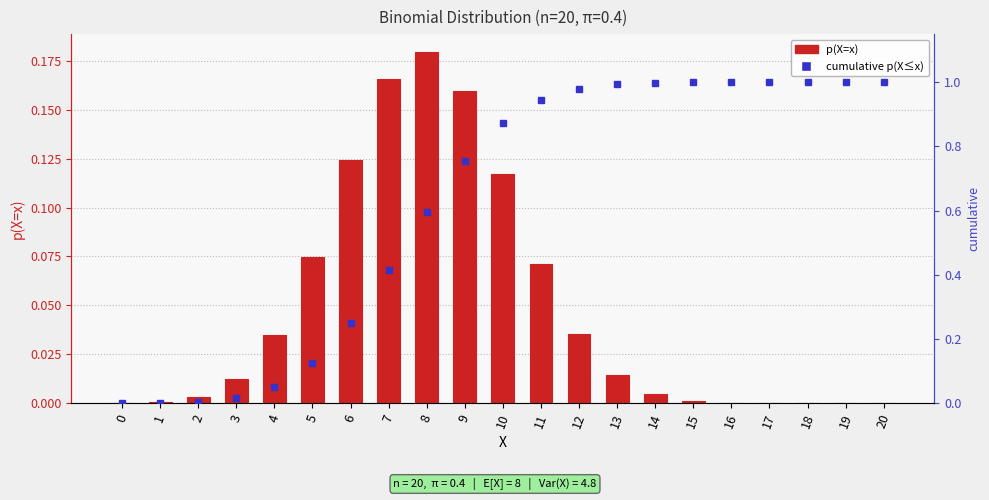

At which label is p(X=x) closest to 0?

20